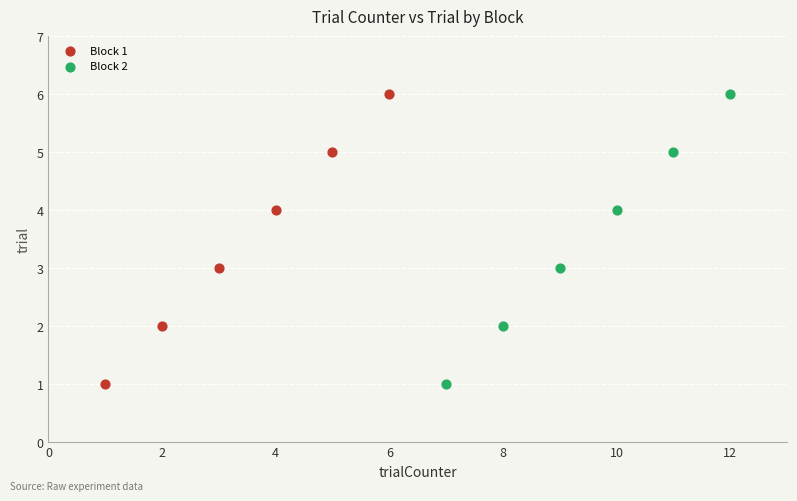

What are all the series names shown in the legend?

Block 1, Block 2